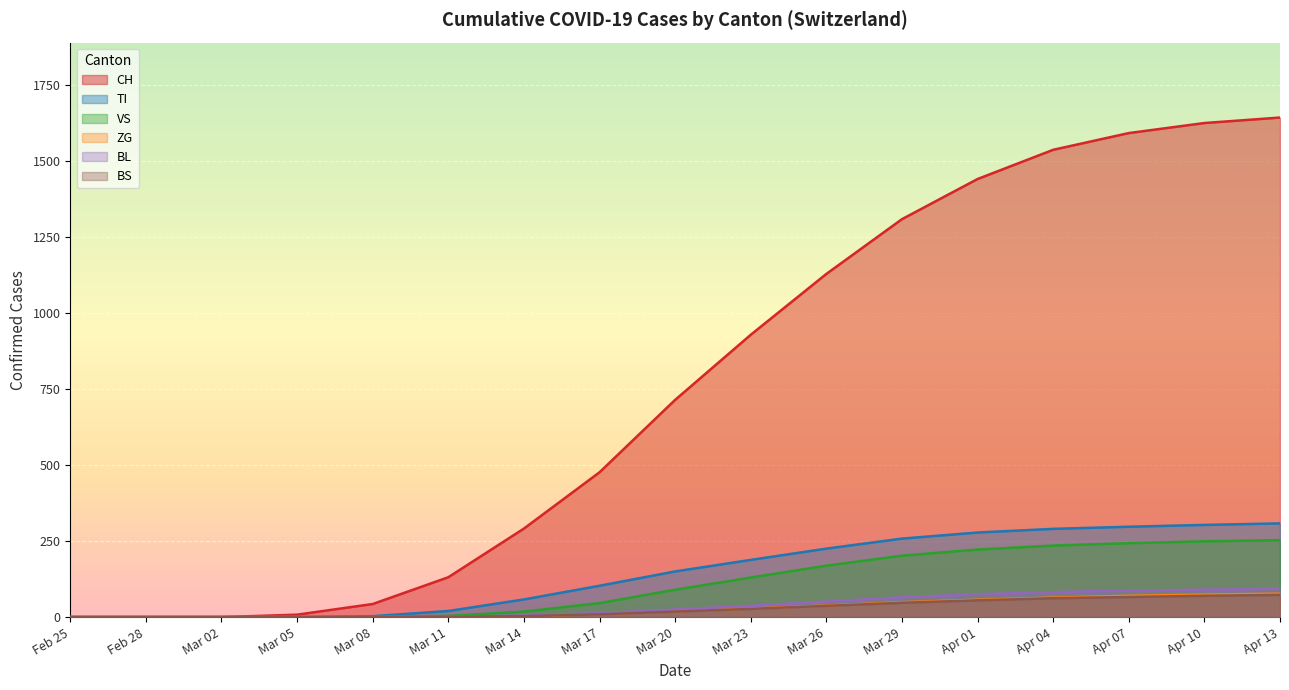

How many values in the ZG series exceed 10?

9